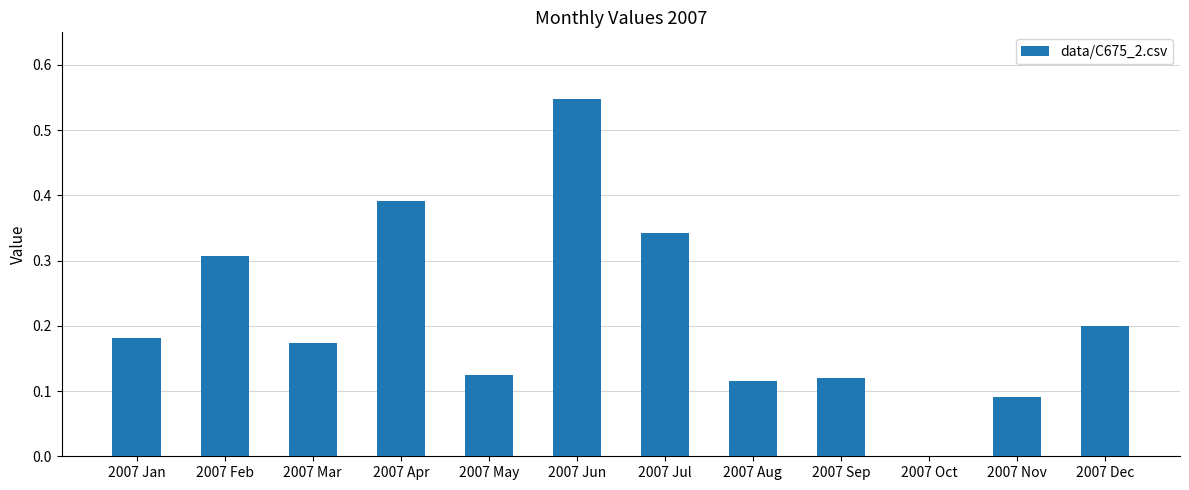

Which category has the highest value across all series?

2007 Jun